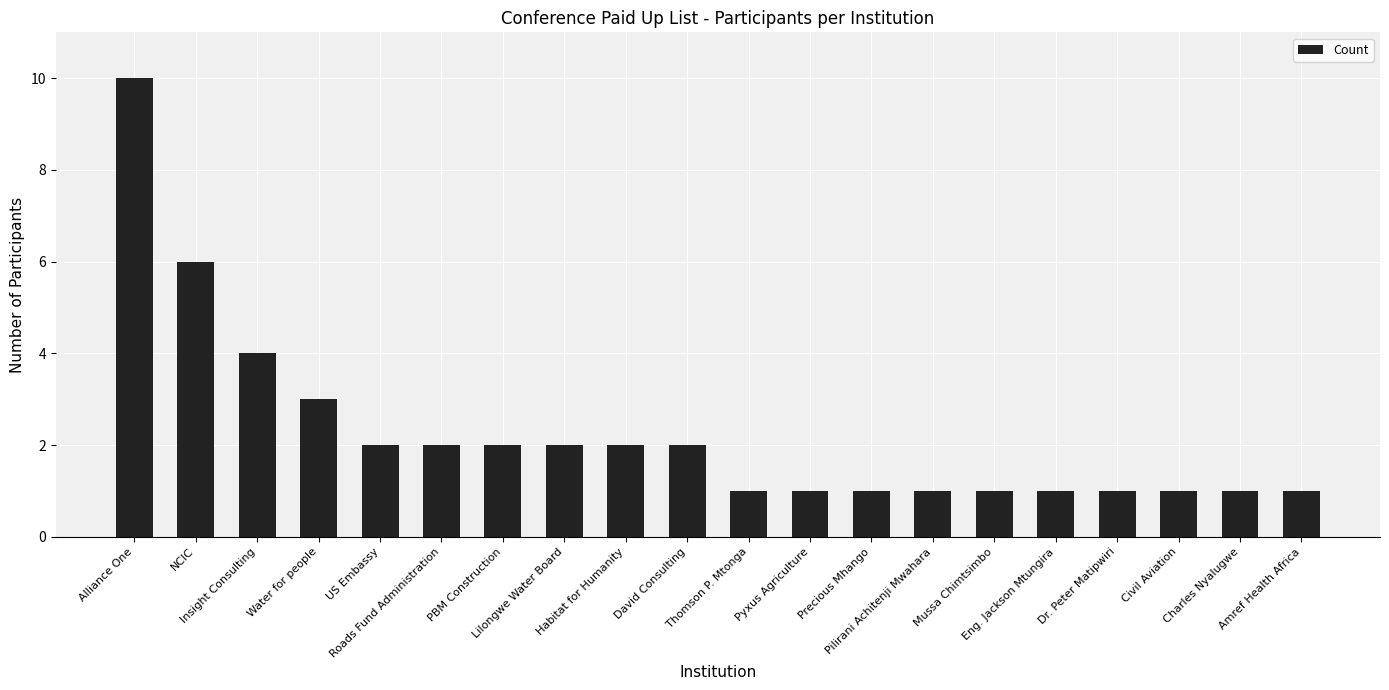

What is the minimum value shown in the chart?

1